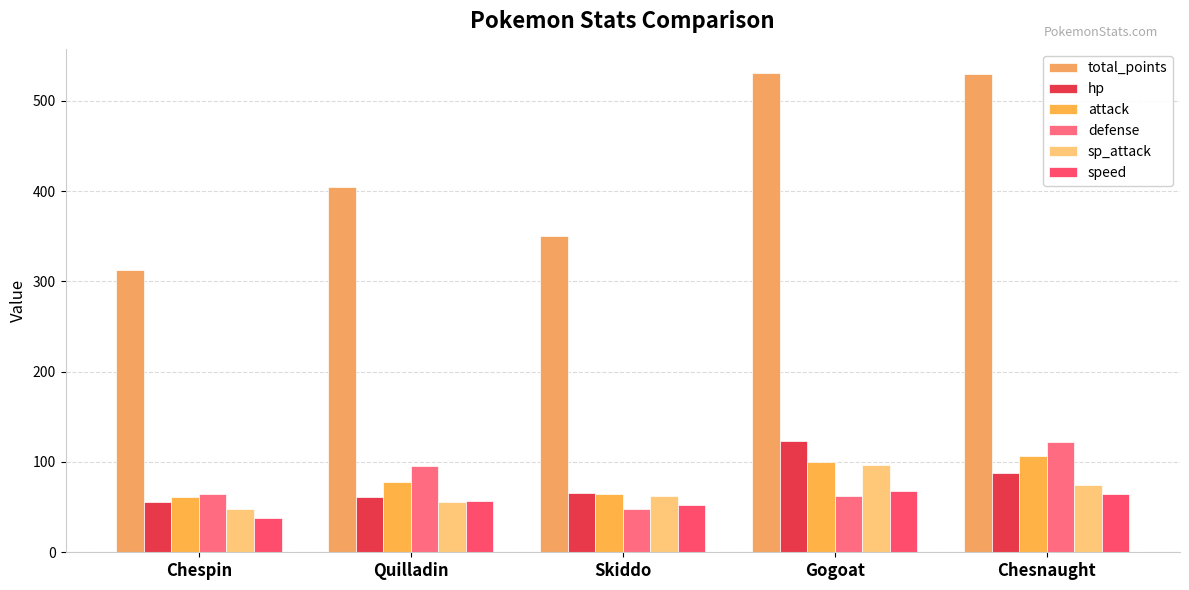

Reading left to right, transcribe all the data shown in this chart.

total_points: Chespin=313	Quilladin=405	Skiddo=350	Gogoat=531	Chesnaught=530
hp: Chespin=56	Quilladin=61	Skiddo=66	Gogoat=123	Chesnaught=88
attack: Chespin=61	Quilladin=78	Skiddo=65	Gogoat=100	Chesnaught=107
defense: Chespin=65	Quilladin=95	Skiddo=48	Gogoat=62	Chesnaught=122
sp_attack: Chespin=48	Quilladin=56	Skiddo=62	Gogoat=97	Chesnaught=74
speed: Chespin=38	Quilladin=57	Skiddo=52	Gogoat=68	Chesnaught=64